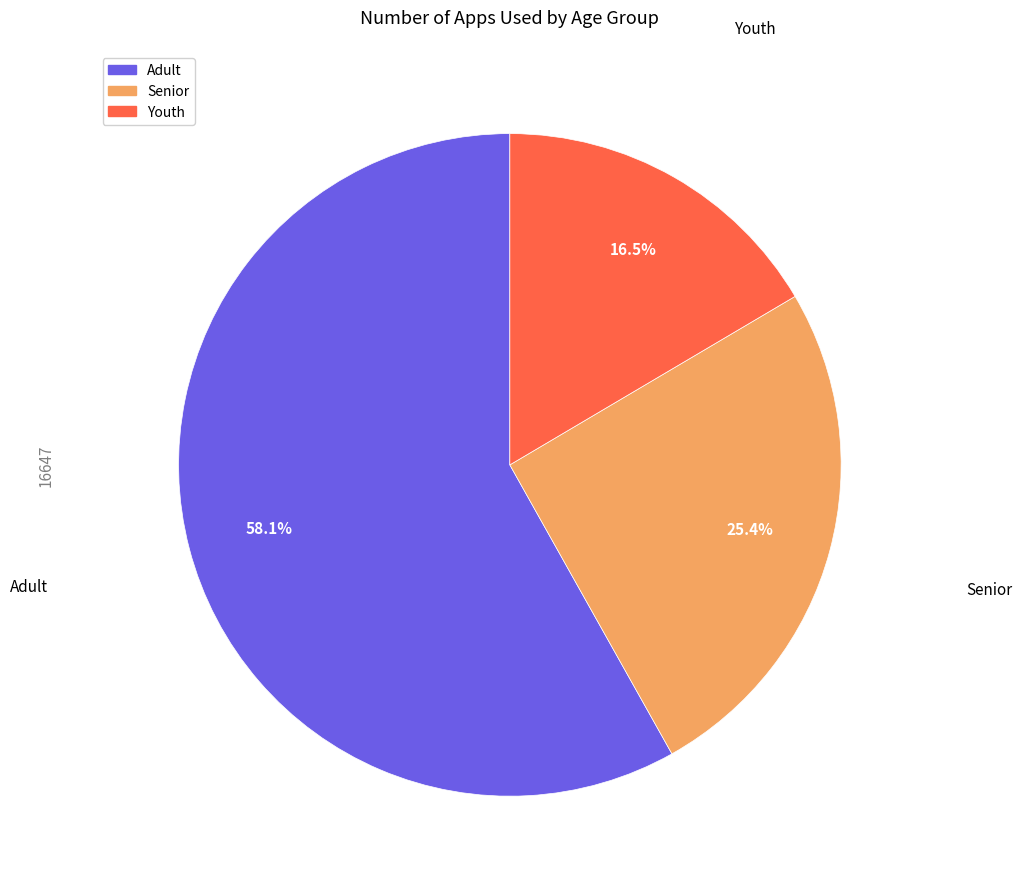

How many segments does this pie chart have?

3